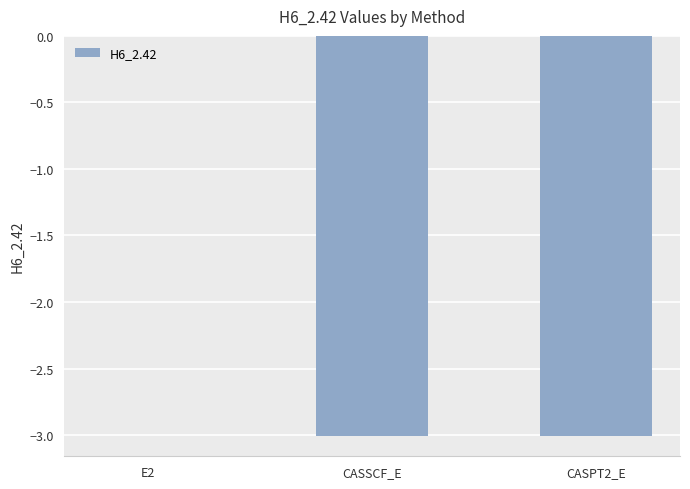

Where is the data nearest to the value -1?

E2